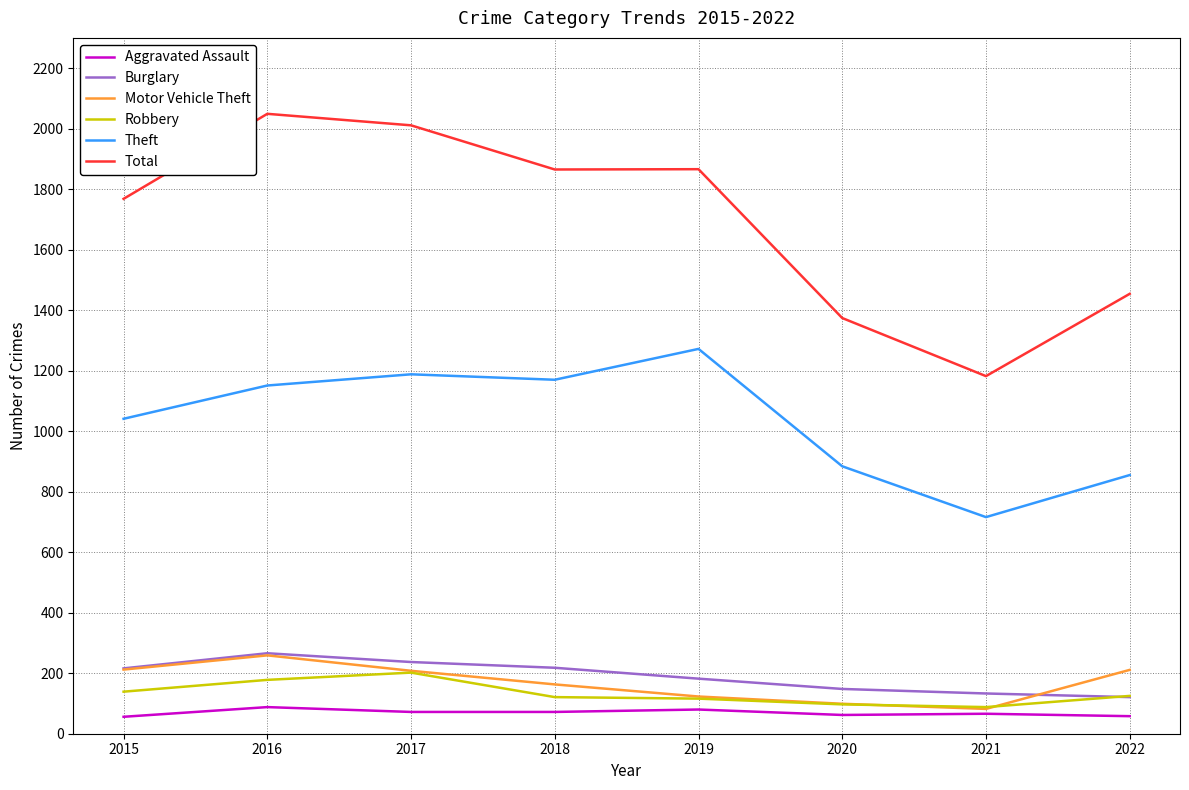

What is the lowest value of the Robbery series?

88